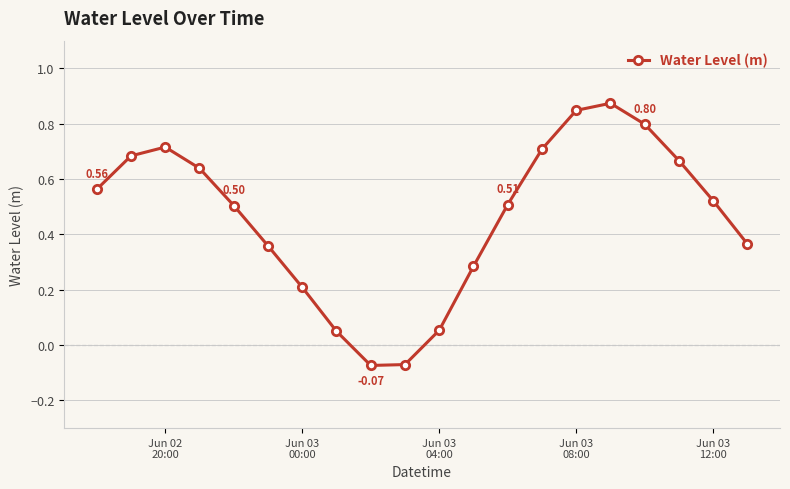

True or false: there are more than 1 points higher than both neighbors.

True